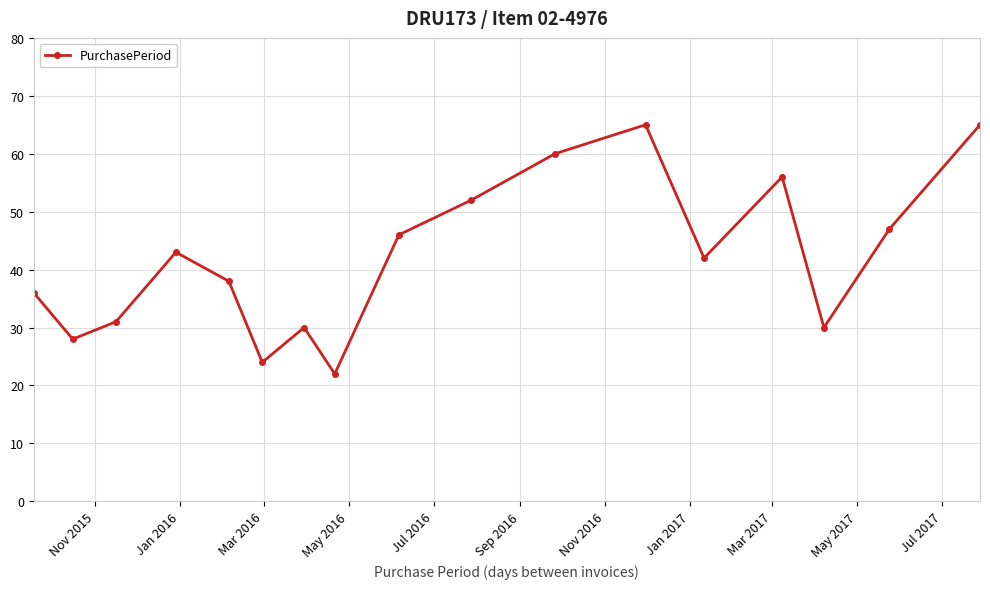

What is the sum of all values?

715